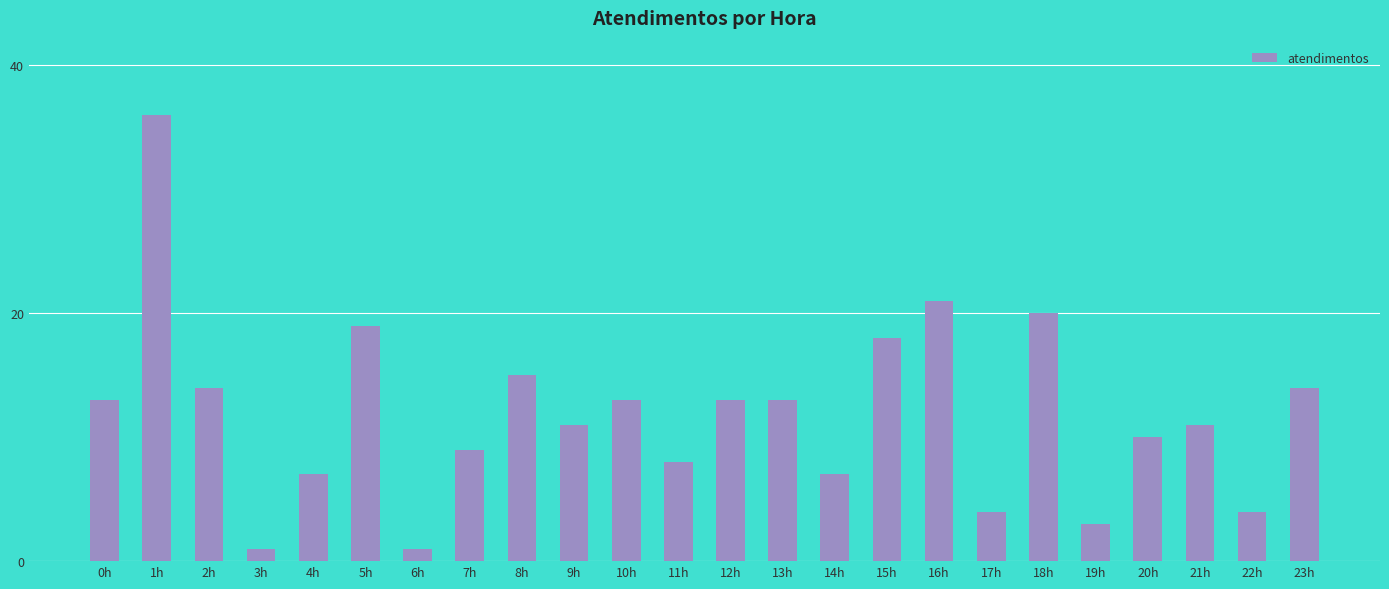

What is the label of the 16th bar from the left?

15h